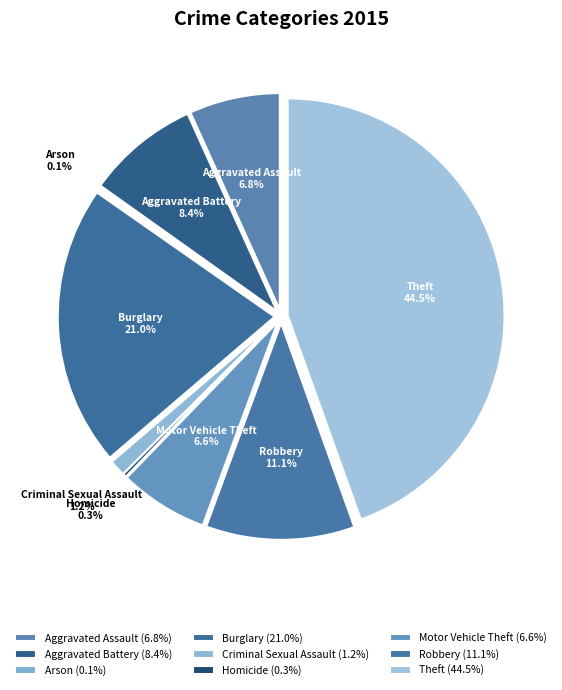

What is the ratio of the value at Robbery to the value at Criminal Sexual Assault?

9.1